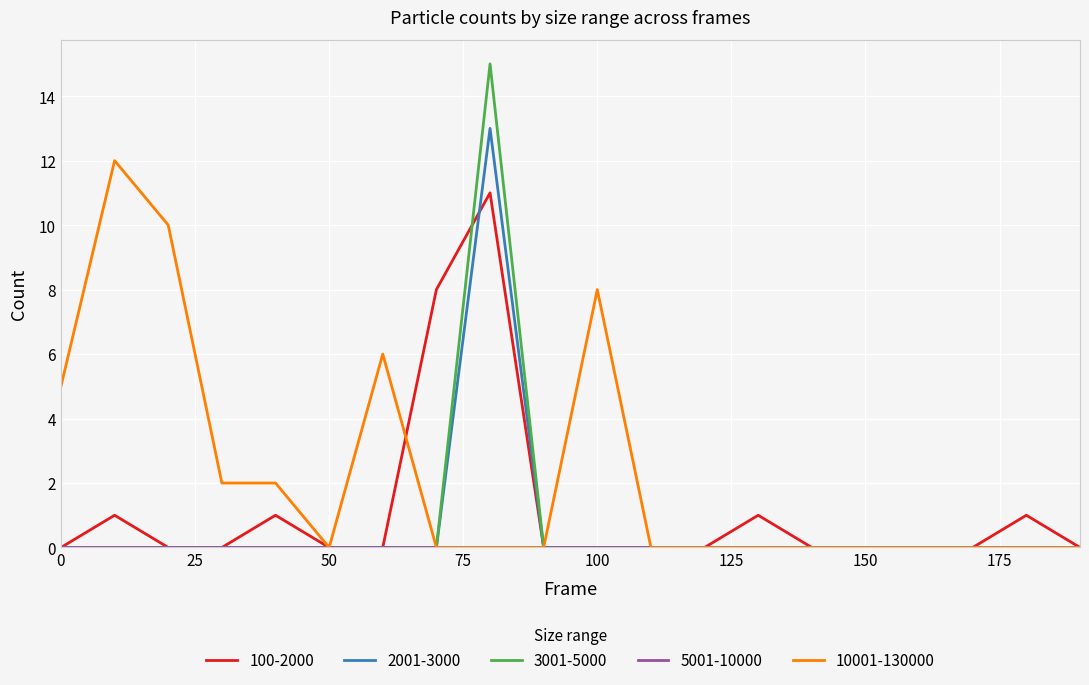

What is the maximum value shown in the chart?

15